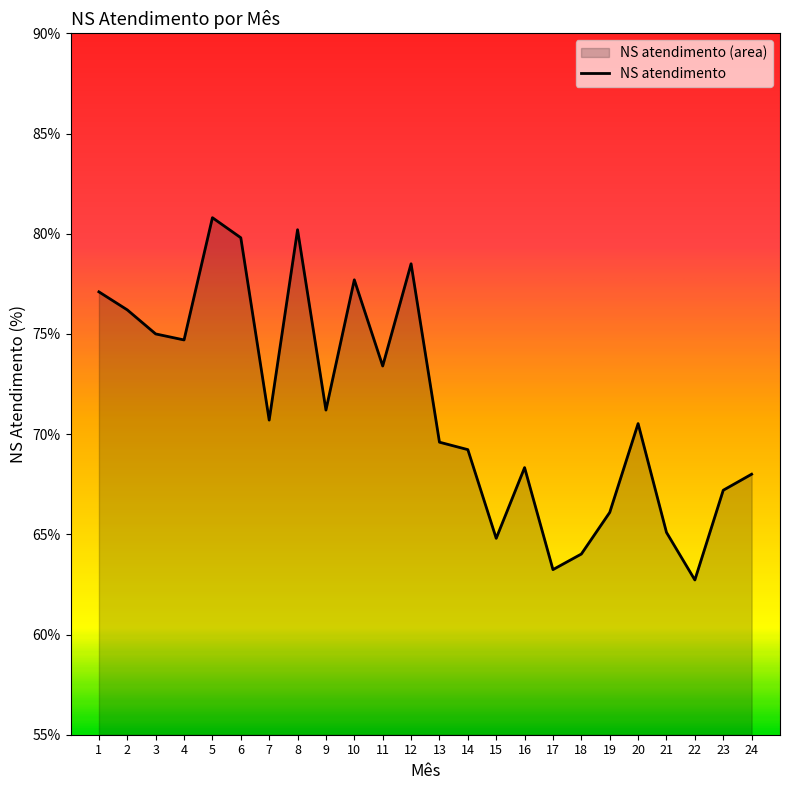

What is the smallest value displayed?

62.7